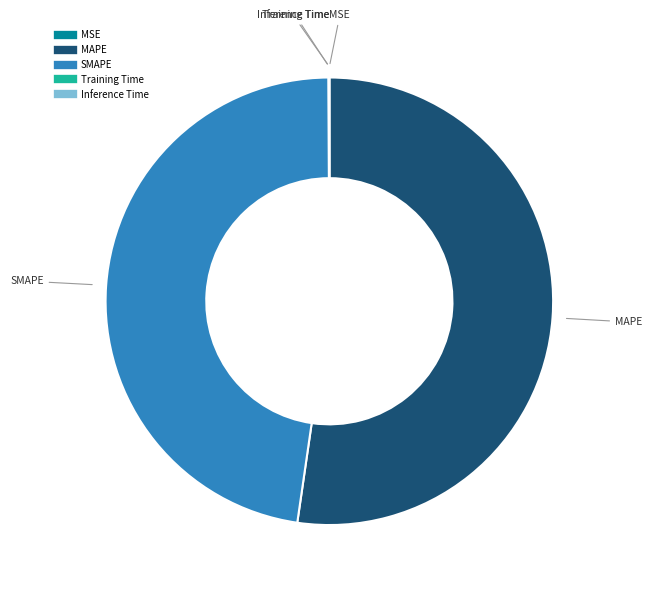

Which slice is the largest?

MAPE